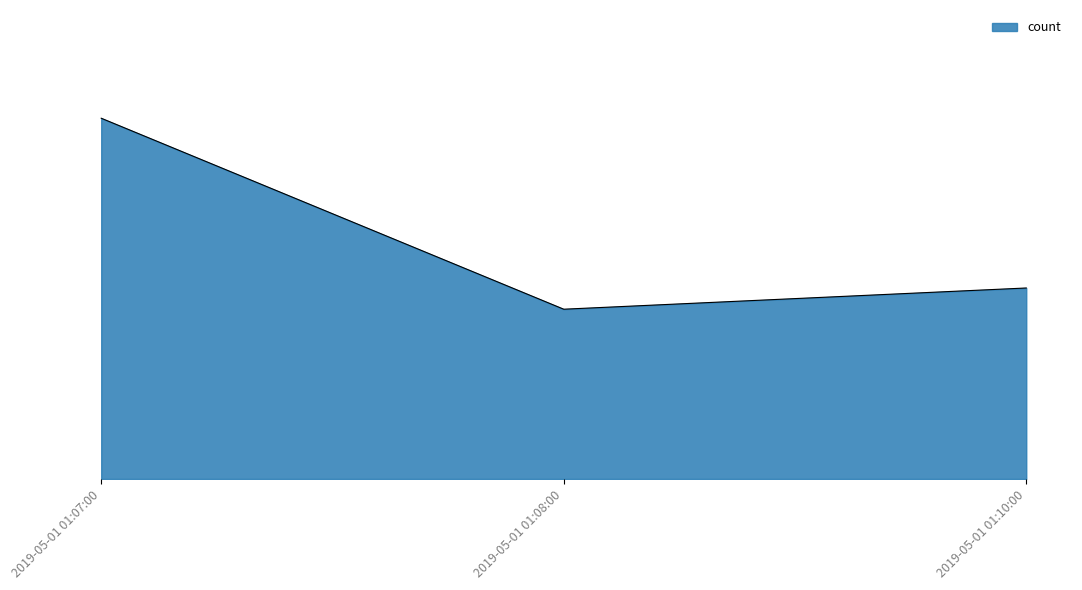

Does the chart have visible grid lines?

No